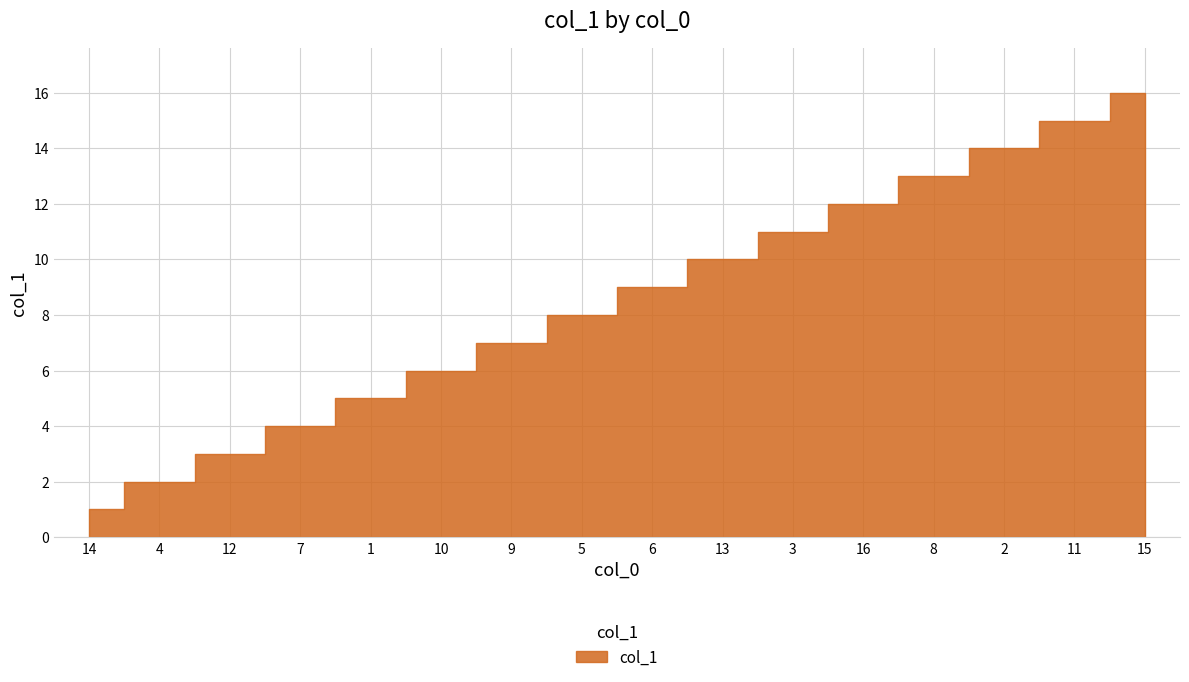

Where does the data first go above 9?

13